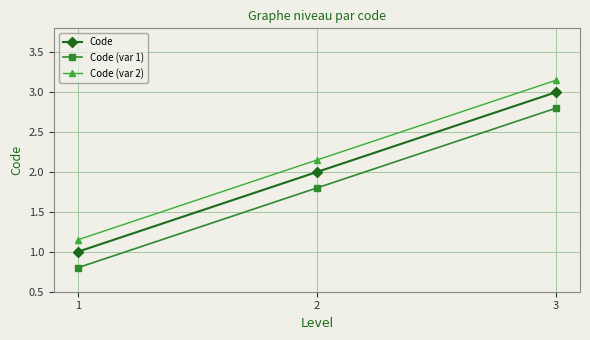

What is the smallest value displayed?

0.8